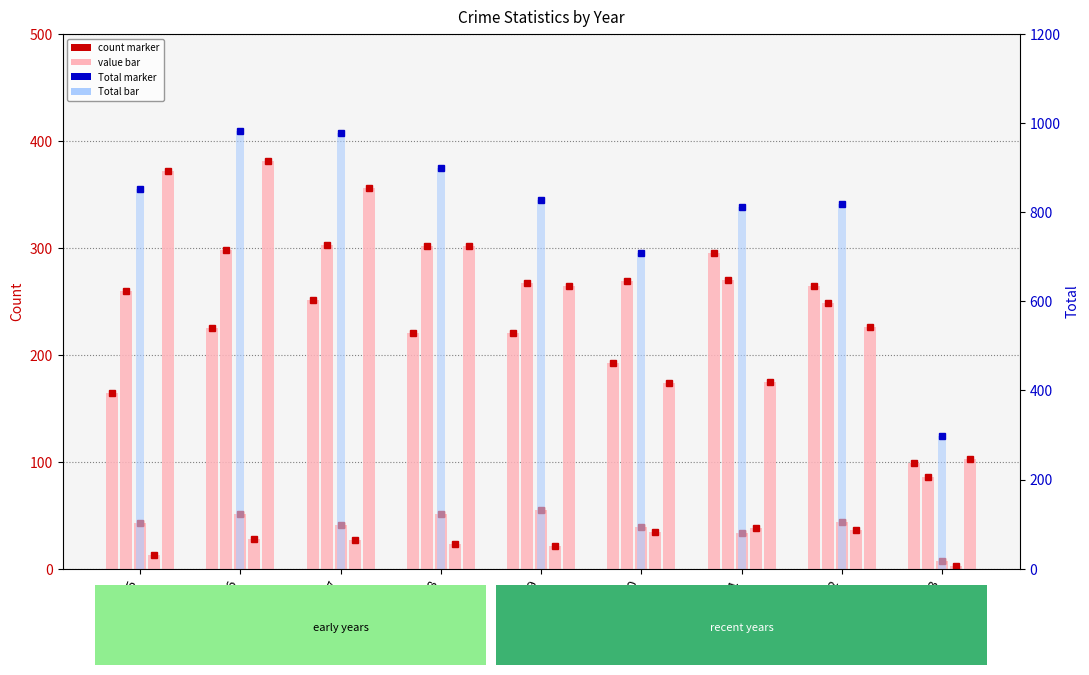

Reading right to left, list all the values displayed in this chart.

Aggravated Assault: 2023=99	2022=264	2021=295	2020=192	2019=220	2018=220	2017=251	2016=225	2015=164
Aggravated Battery: 2023=86	2022=248	2021=270	2020=269	2019=267	2018=302	2017=303	2016=298	2015=260
Criminal Sexual Assault: 2023=7	2022=44	2021=33	2020=39	2019=55	2018=51	2017=41	2016=51	2015=43
Homicide: 2023=3	2022=36	2021=38	2020=34	2019=21	2018=23	2017=27	2016=28	2015=13
Robbery: 2023=103	2022=226	2021=175	2020=174	2019=264	2018=302	2017=356	2016=381	2015=372
Total: 2023=298	2022=818	2021=811	2020=708	2019=827	2018=898	2017=978	2016=983	2015=852